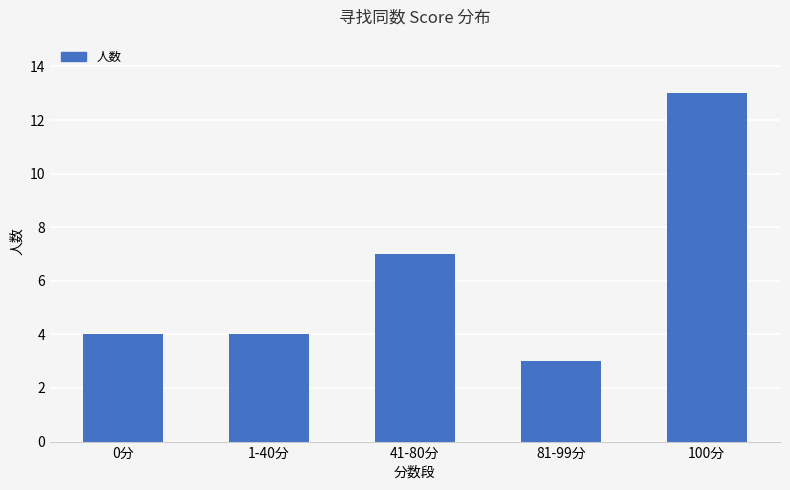

What is the value of the 3rd bar from the left?

7